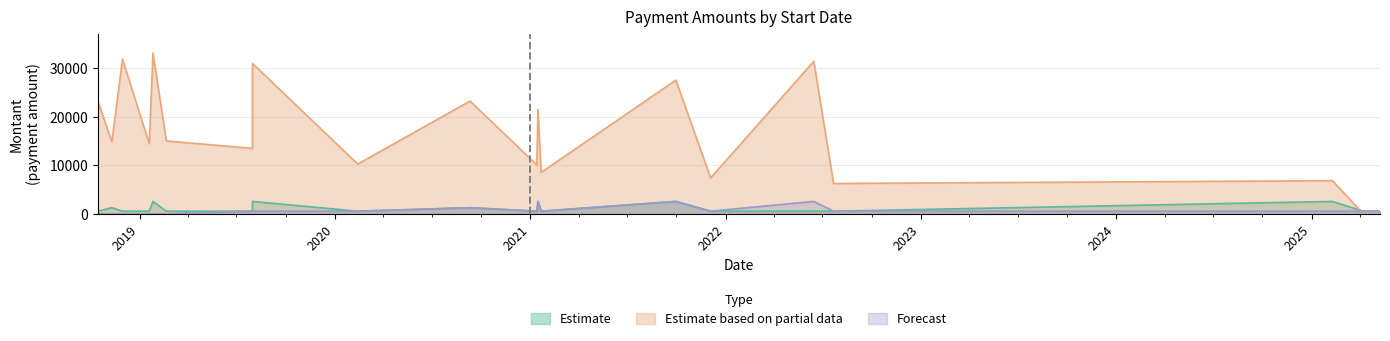

Where is Forecast nearest to the value 1290?

2020-09-10